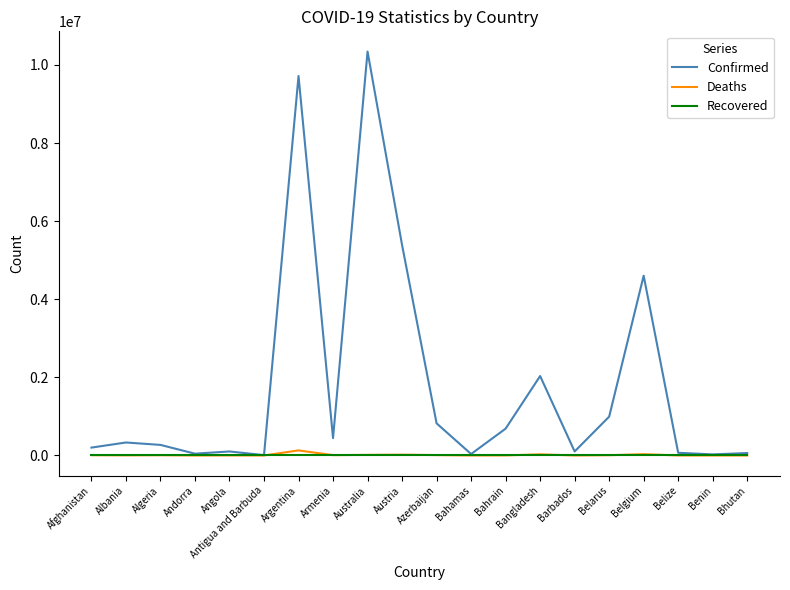

What is the total value across all series at Algeria?

277652